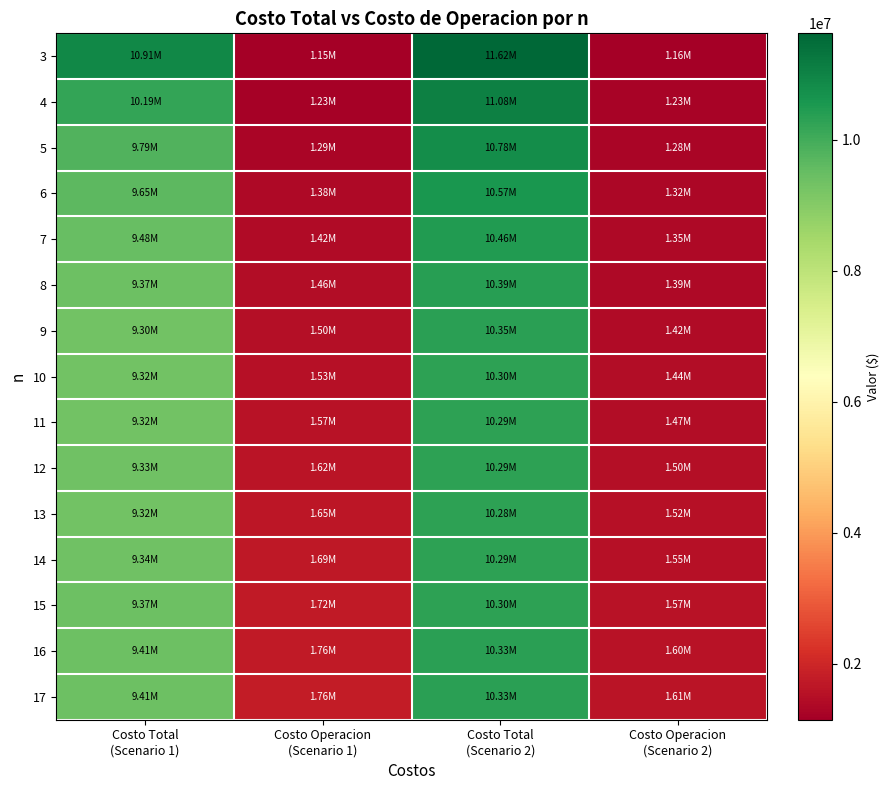

How many distinct data groups are displayed?

15